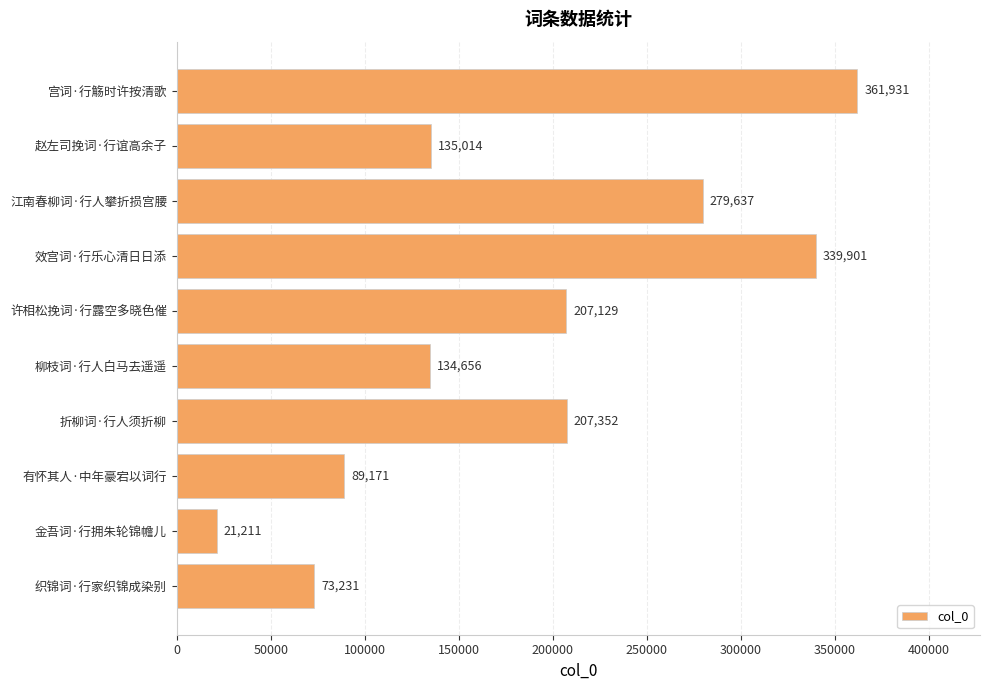

Approximately how many times larger is the value at 织锦词·行家织锦成染别 compared to 江南春柳词·行人攀折损宫腰?

0.3